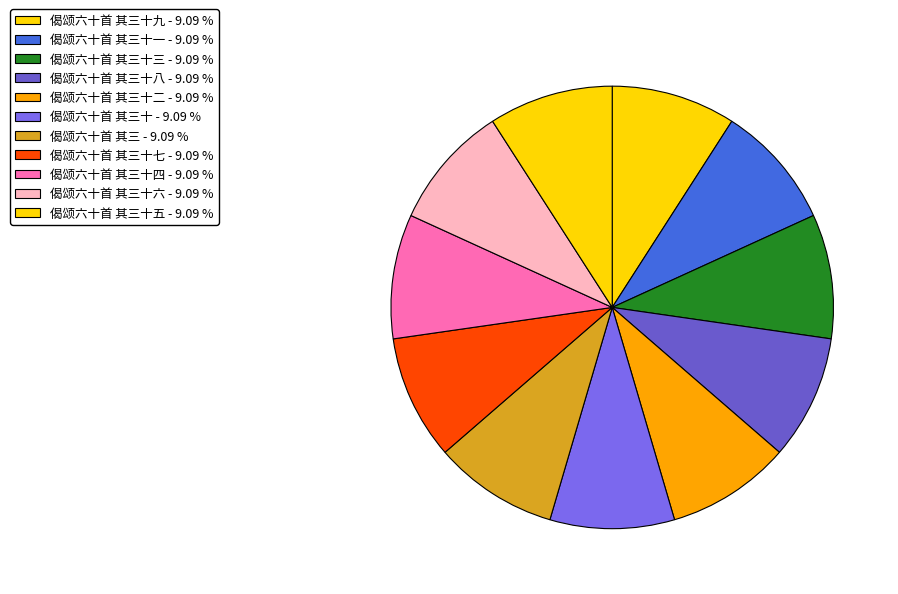

What is the smallest slice in the pie chart?

偈颂六十首 其三十八